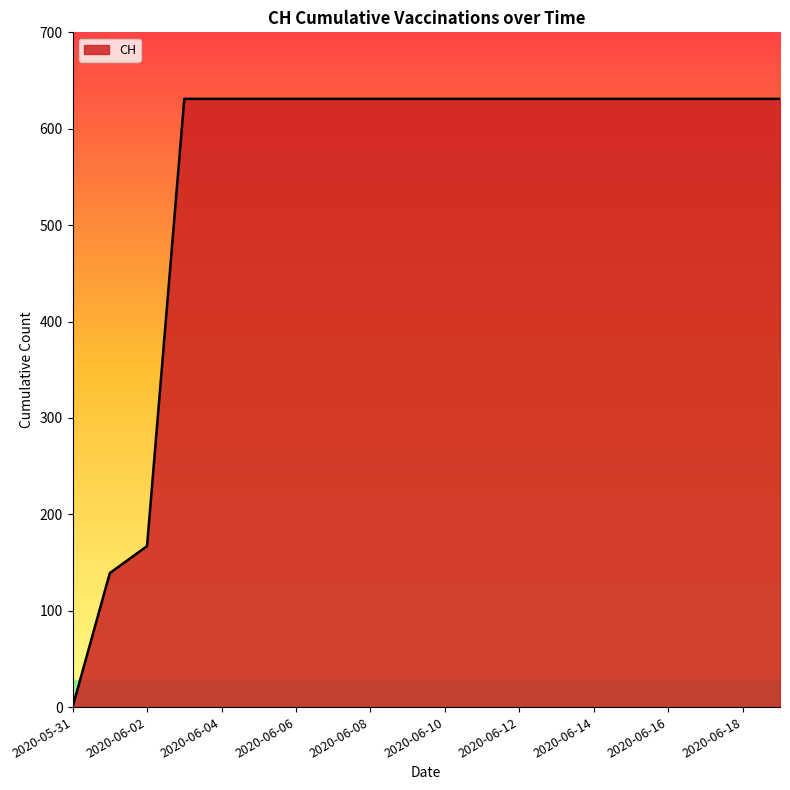

What is the difference between the maximum and minimum values?

631